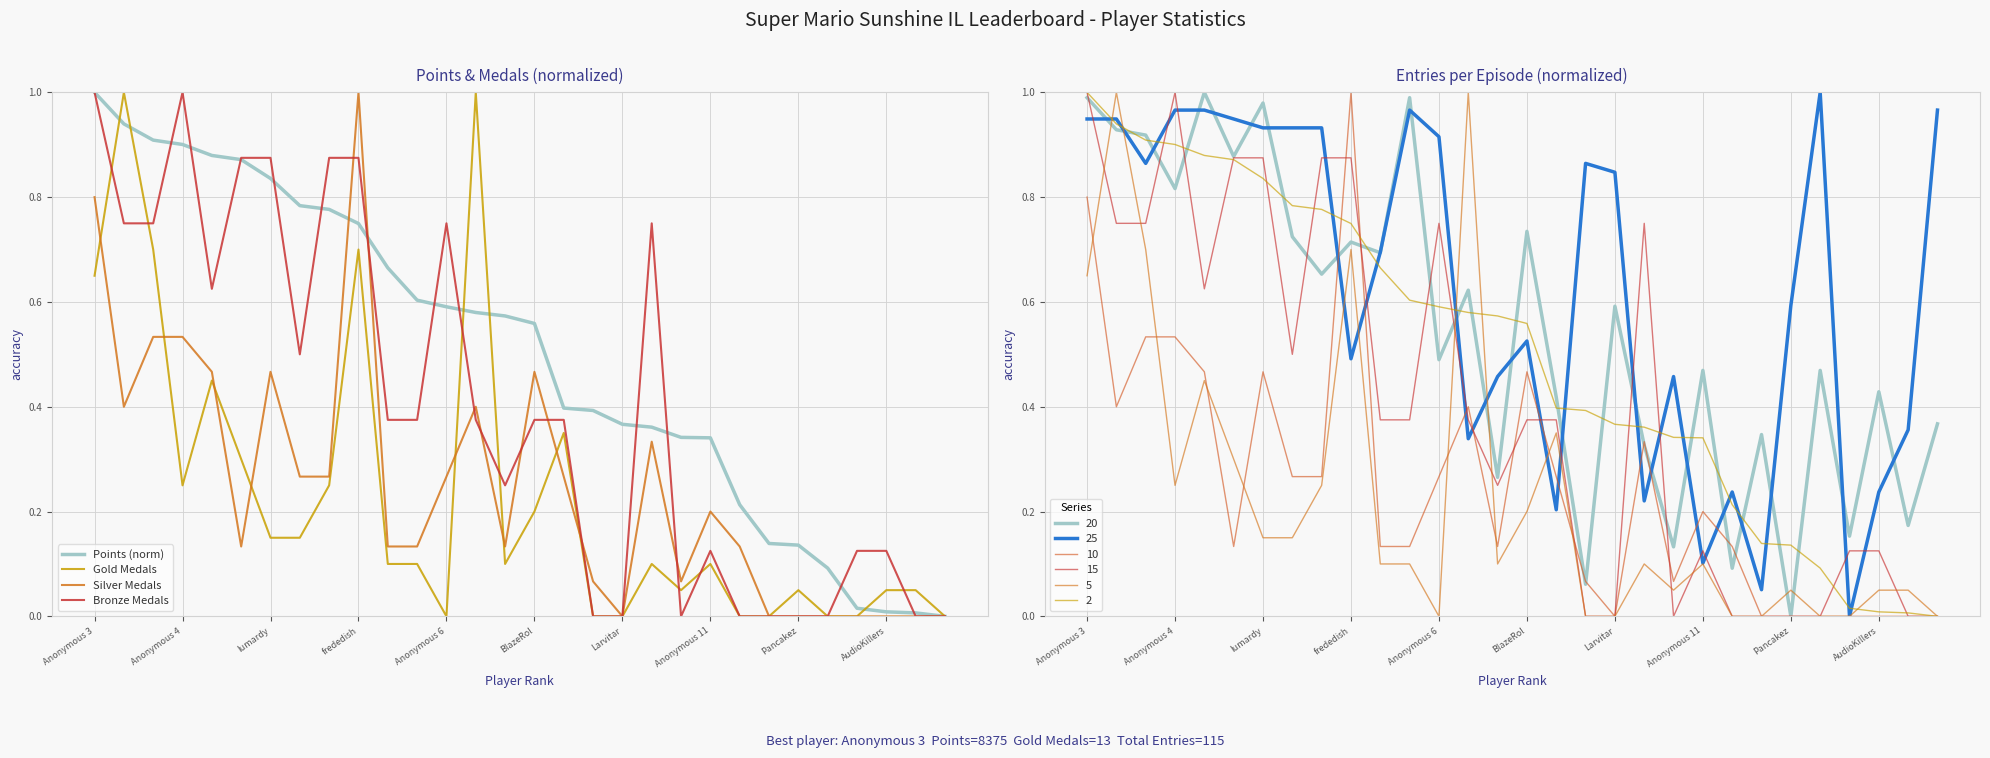

The Points (norm) series shows 1.0 at Anonymous 3. True or false?

True